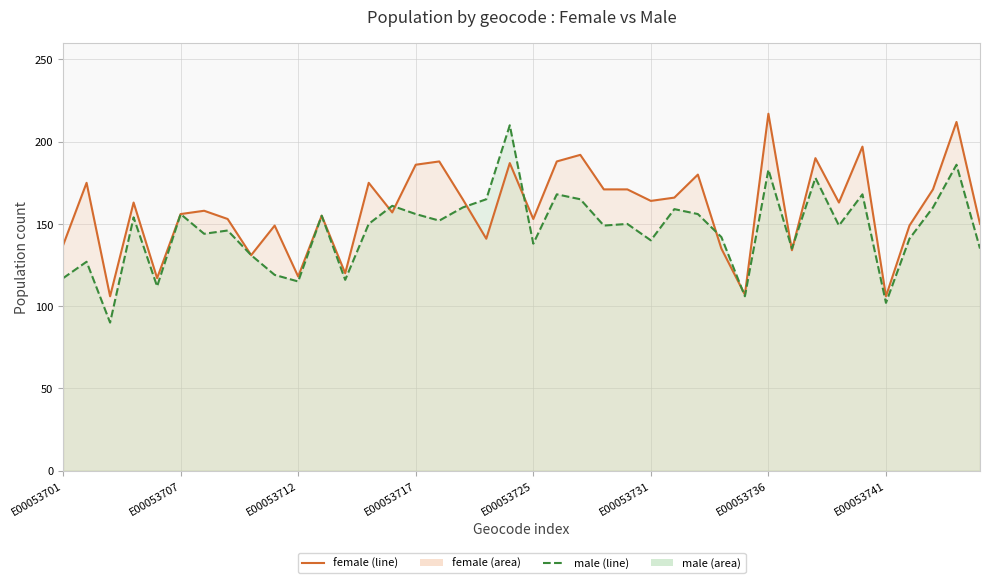

Between E00053707 and E00054088, which is larger?

E00053707